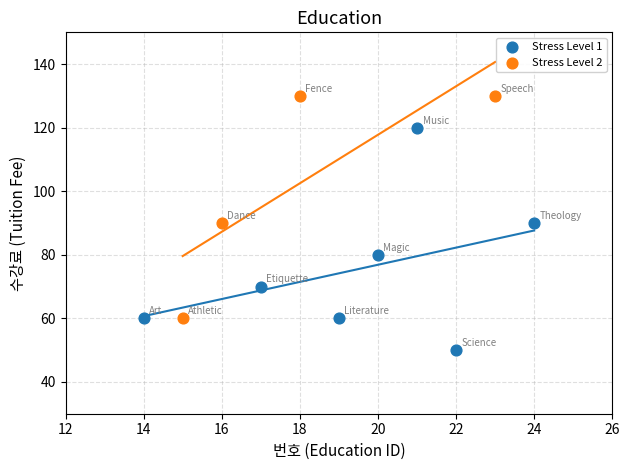

Which series contains the highest Y value?

Stress Level 2